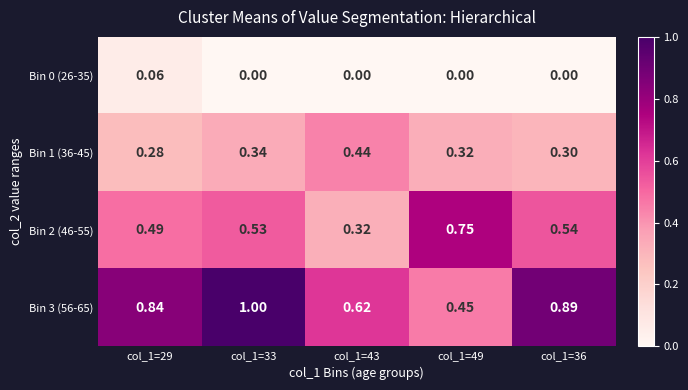

Reading left to right, what are all the values shown in this chart?

Bin 0 (26-35): col_1=29=0.1	col_1=33=0.0	col_1=43=0.0	col_1=49=0.0	col_1=36=0.0
Bin 1 (36-45): col_1=29=0.3	col_1=33=0.3	col_1=43=0.4	col_1=49=0.3	col_1=36=0.3
Bin 2 (46-55): col_1=29=0.5	col_1=33=0.5	col_1=43=0.3	col_1=49=0.8	col_1=36=0.5
Bin 3 (56-65): col_1=29=0.8	col_1=33=1.0	col_1=43=0.6	col_1=49=0.5	col_1=36=0.9